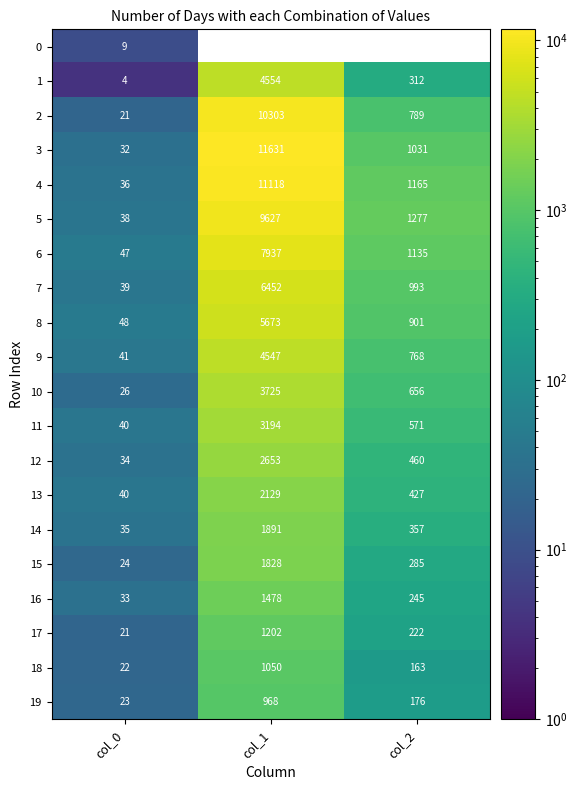

Read the 4 value at col_1, to the nearest 50.

11100